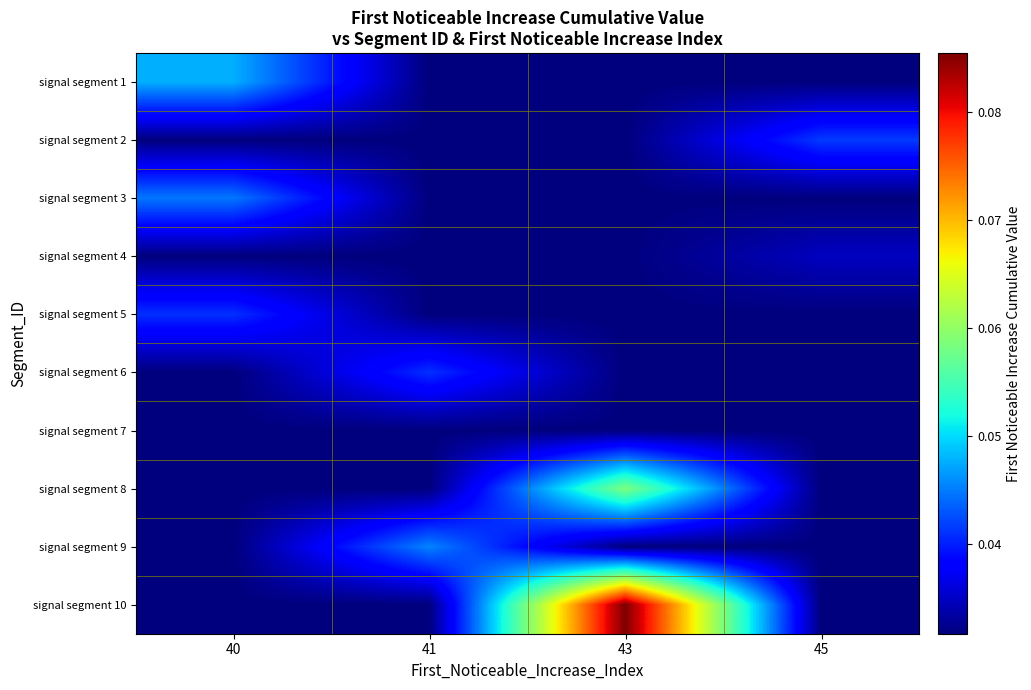

At how many categories does at least one series exceed 0?

4